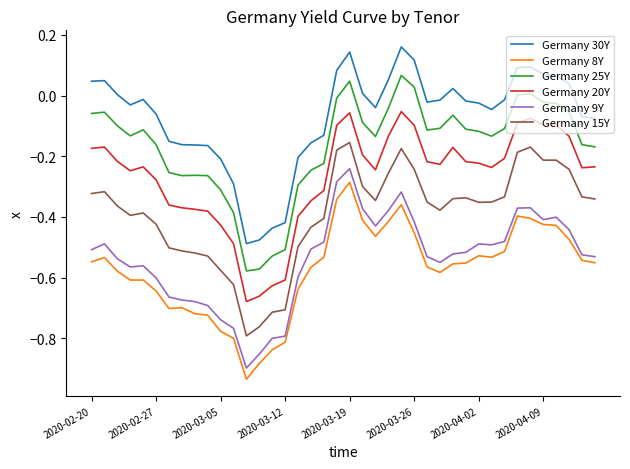

In Germany 30Y, how many points are higher than both neighbors (excluding endpoints)?

6